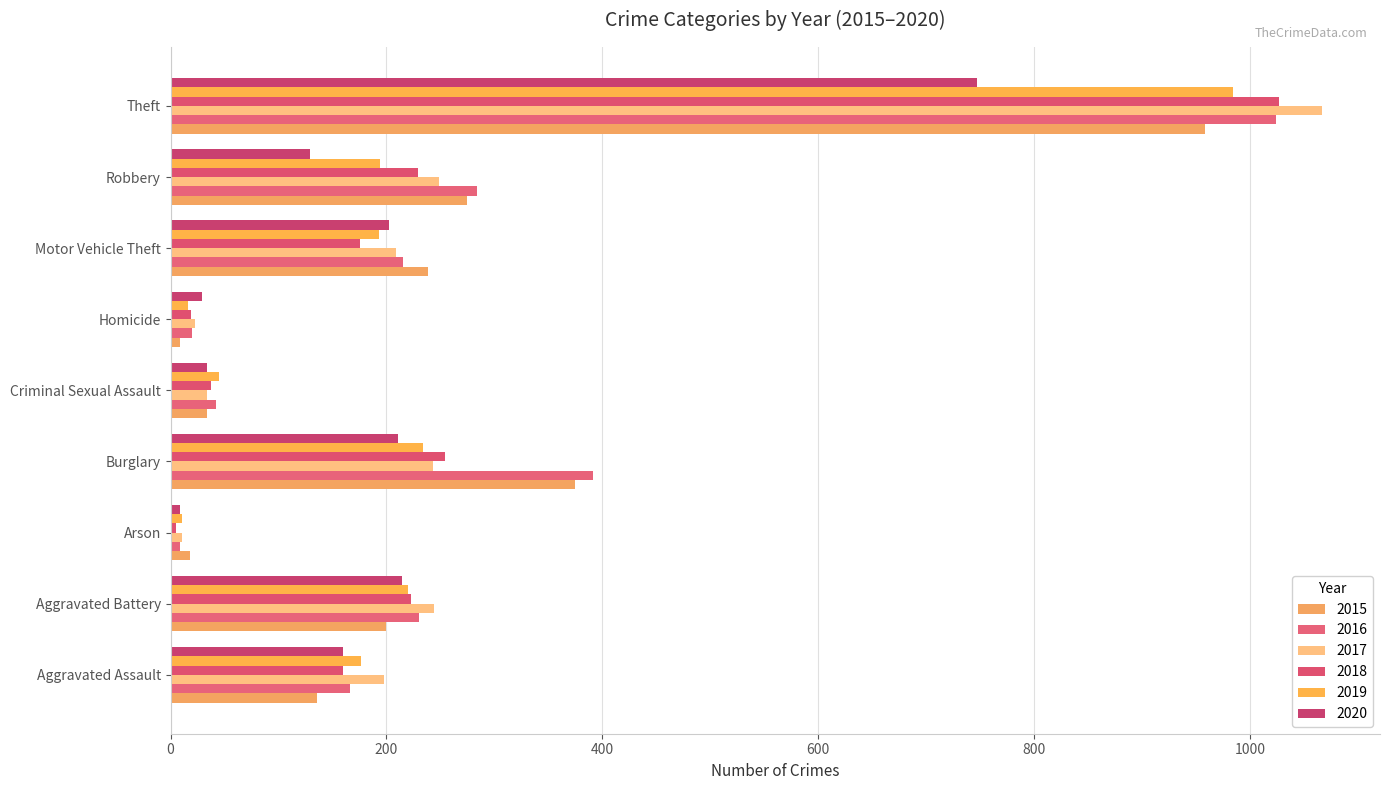

Which label corresponds to the largest value in the chart?

Theft